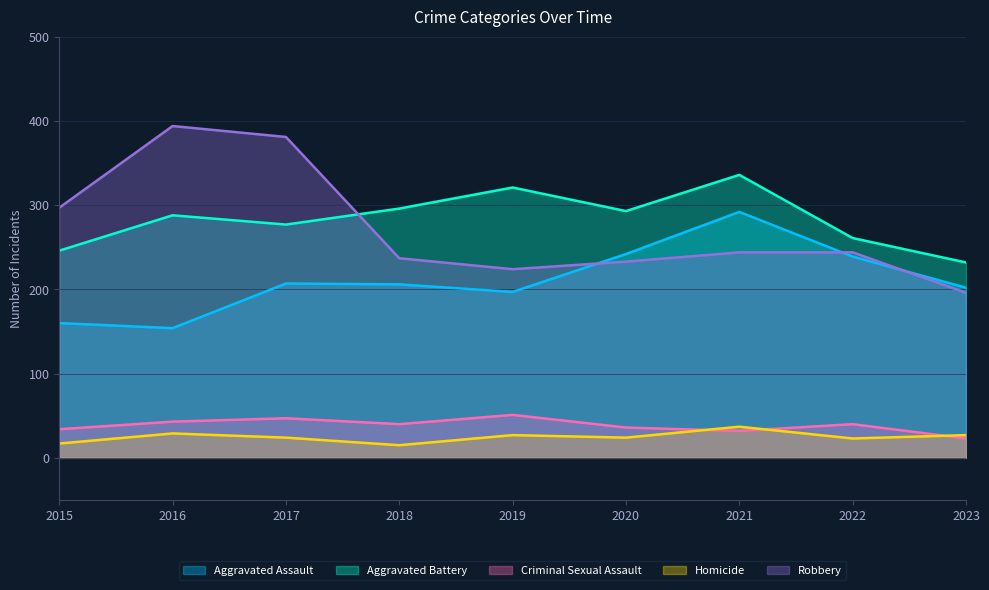

Which label corresponds to the smallest value in the chart?

2018